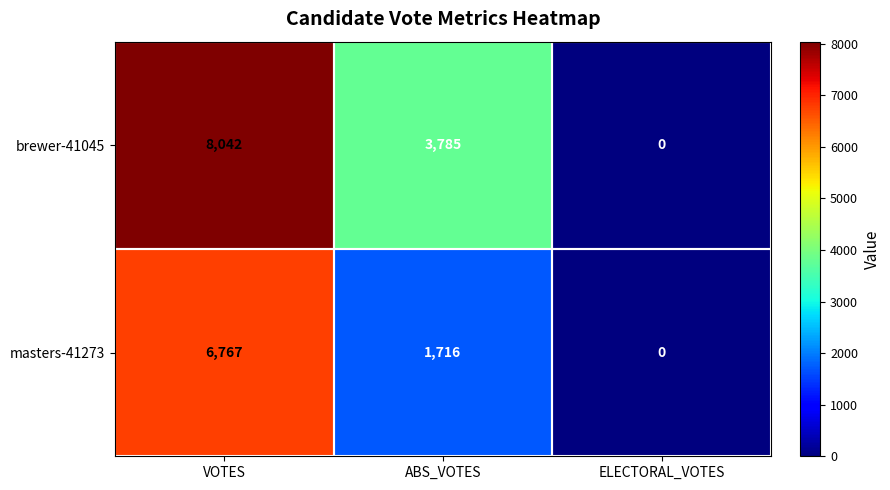

How many data points does each series have?

3